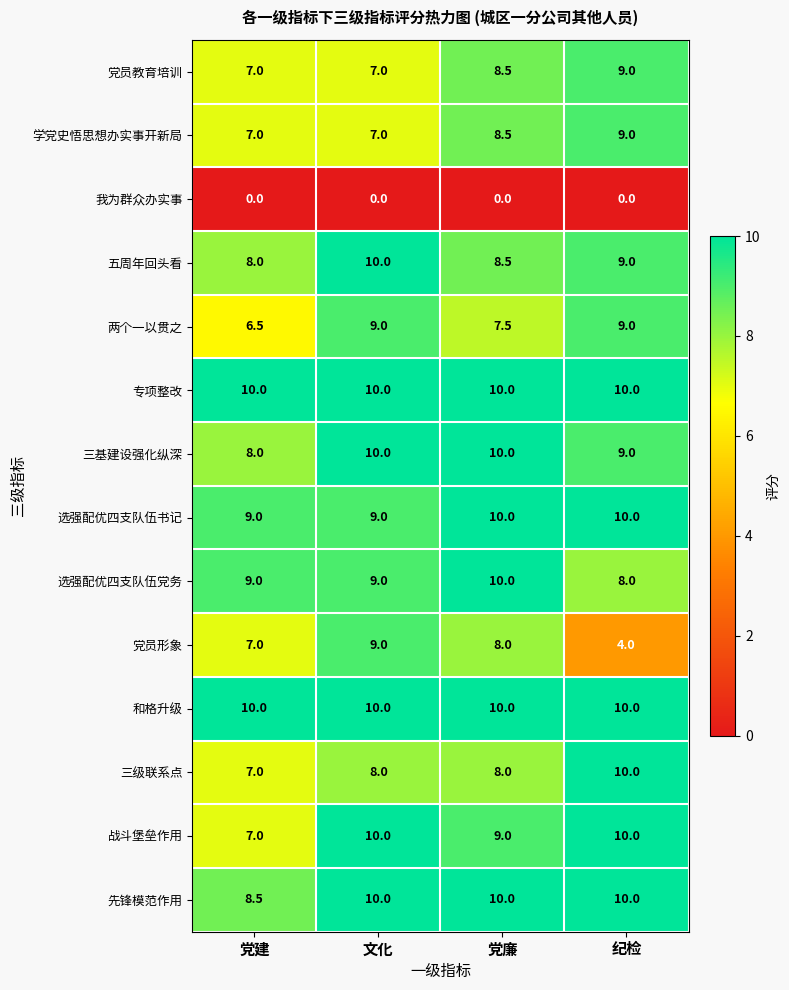

What is the difference between the maximum and minimum values in the 党员形象 series?

5.0